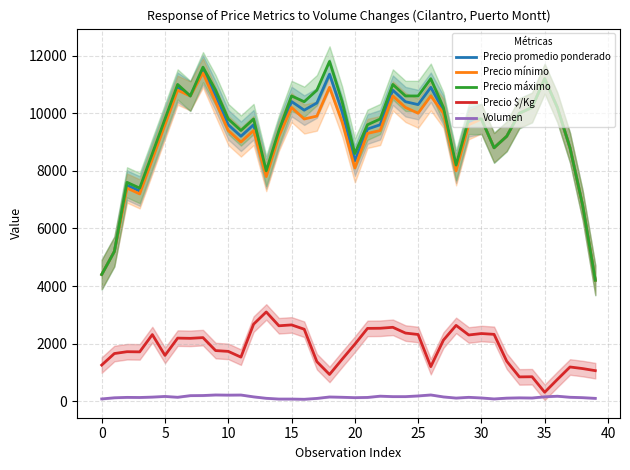

True or false: Precio máximo and Volumen cross at least once.

False